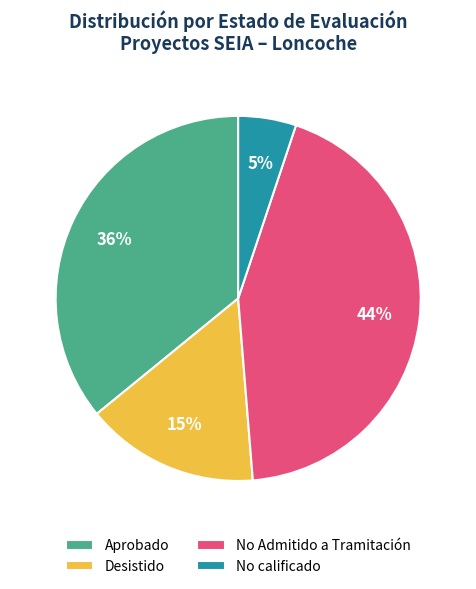

Does No calificado represent more than half of the total?

No